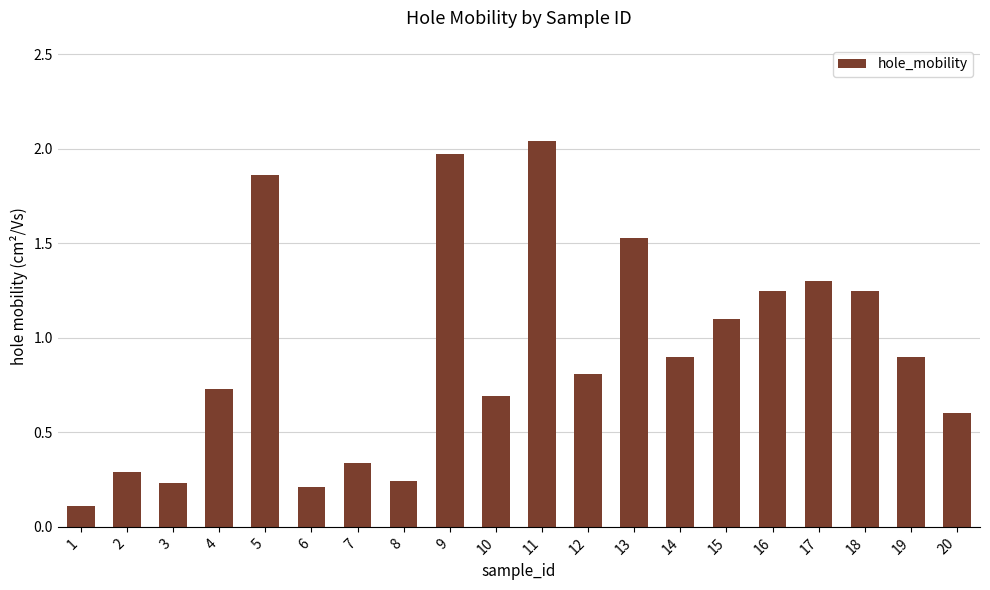

What is the sum of all values?

18.4